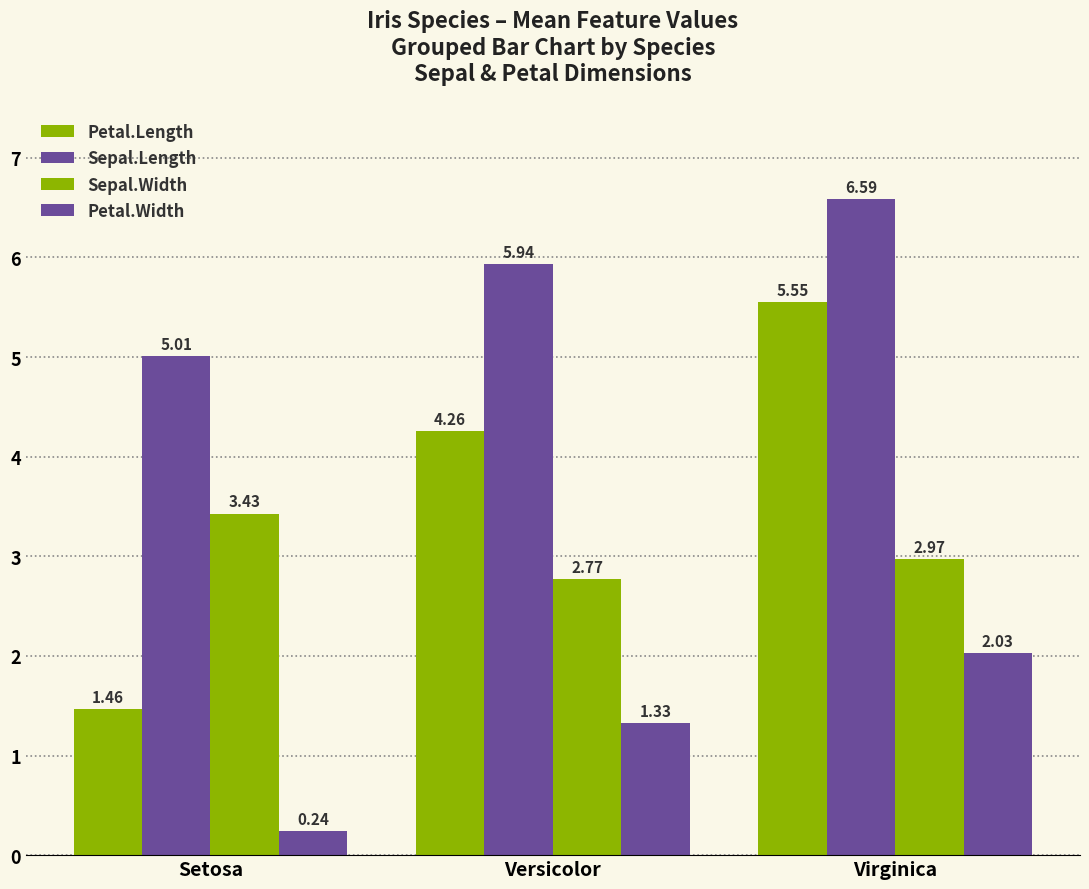

Which series has the largest range (max minus min)?

Petal.Length